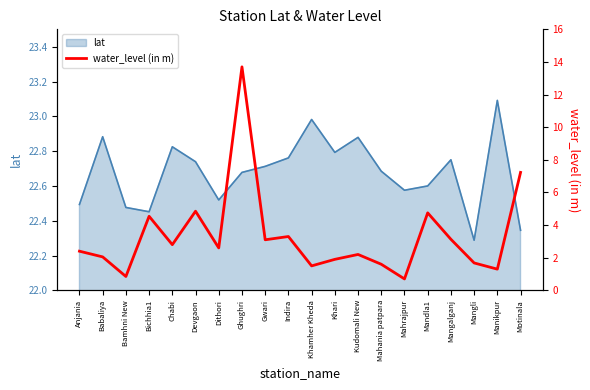

Is it true that lat equals 40.2 at Indira?

False